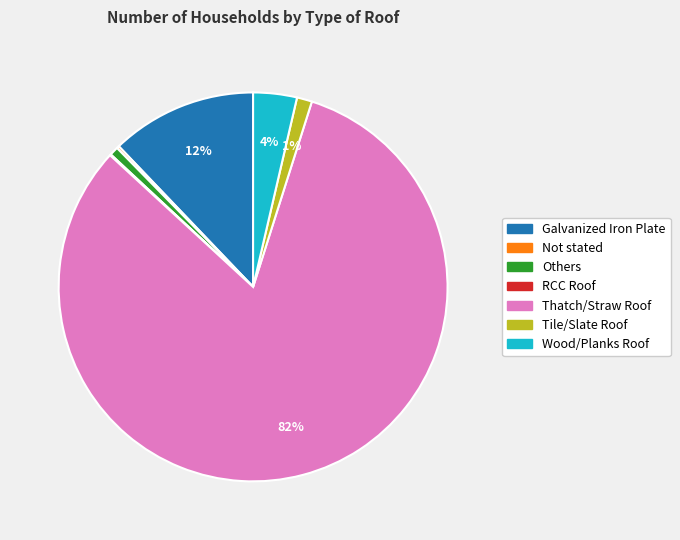

The Thatch/Straw Roof slice represents 82% of the pie. True or false?

True